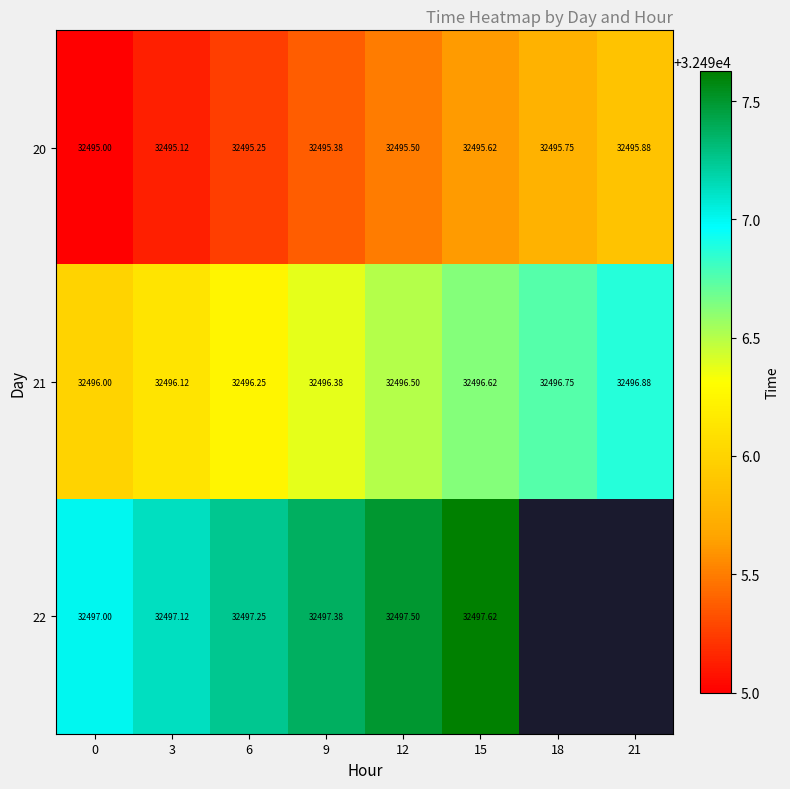

Is the value of 21 at 18 greater than the value of 22 at 12?

No